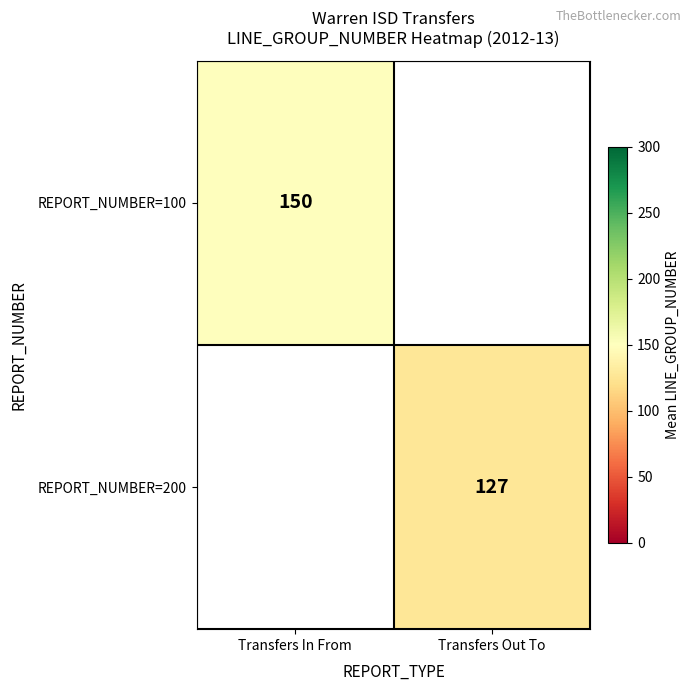

Is the value of REPORT_NUMBER=100 at Transfers In From greater than the value of REPORT_NUMBER=200 at Transfers Out To?

Yes